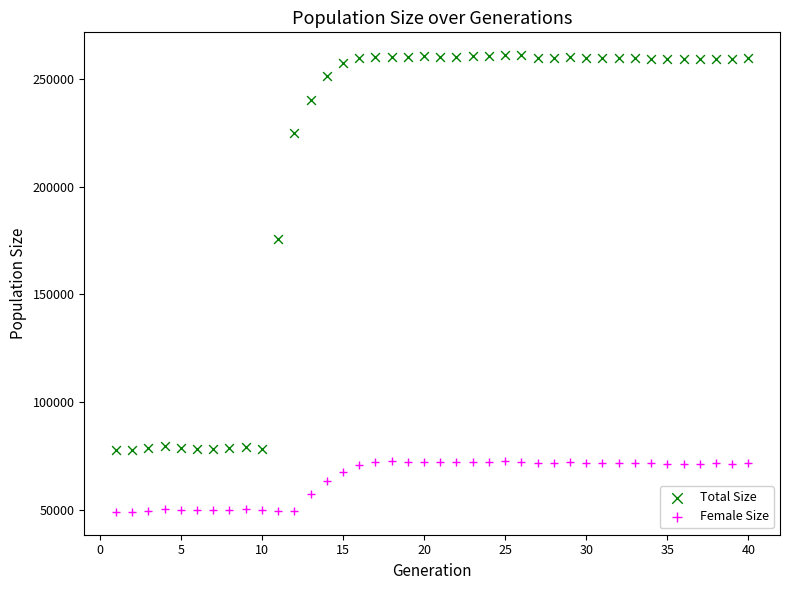

Which series contains the lowest Y value?

Female Size